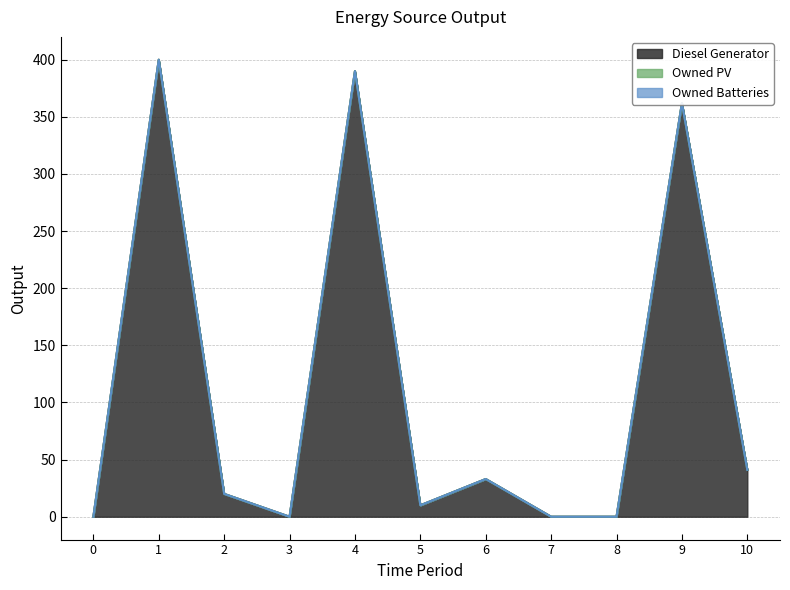

How many distinct data groups are displayed?

3